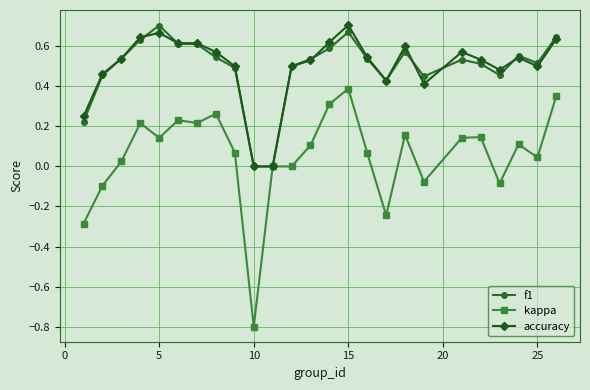

Which series has the largest range (max minus min)?

kappa